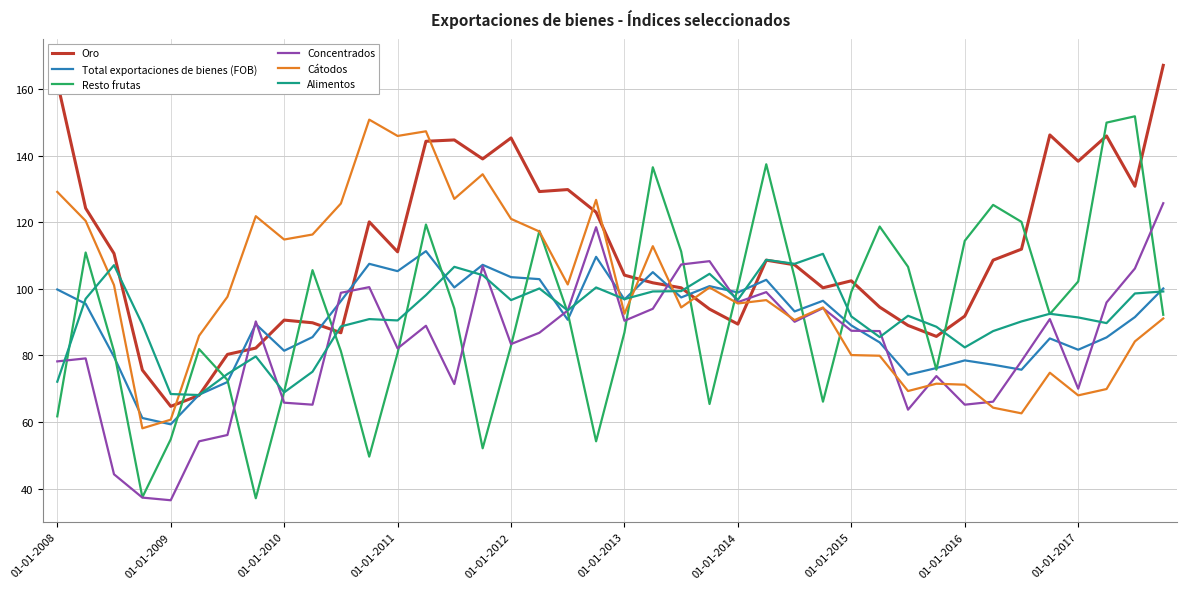

How many categories are shown in the chart?

40